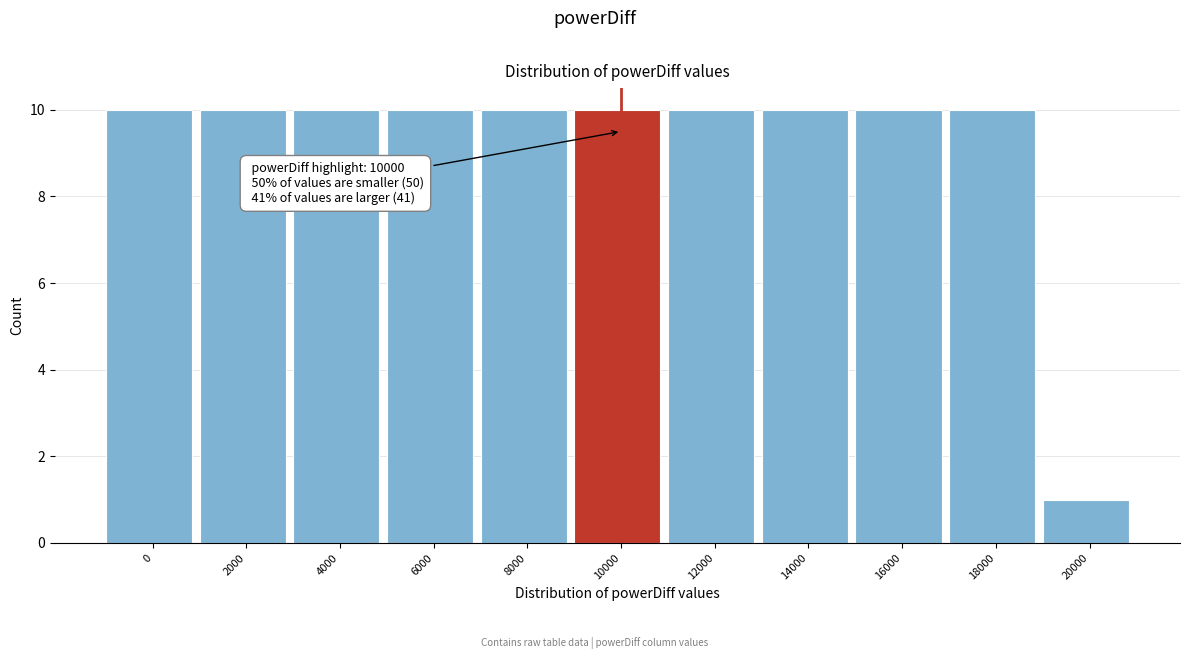

Reading right to left, extract all data points from this chart.

20000=1	18000=10	16000=10	14000=10	12000=10	10000=10	8000=10	6000=10	4000=10	2000=10	0=10